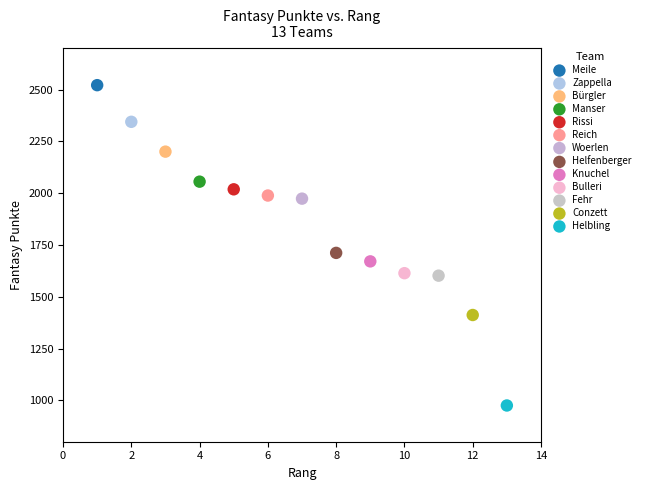

What are all the series names shown in the legend?

Meile, Zappella, Bürgler, Manser, Rissi, Reich, Woerlen, Helfenberger, Knuchel, Bulleri, Fehr, Conzett, Helbling